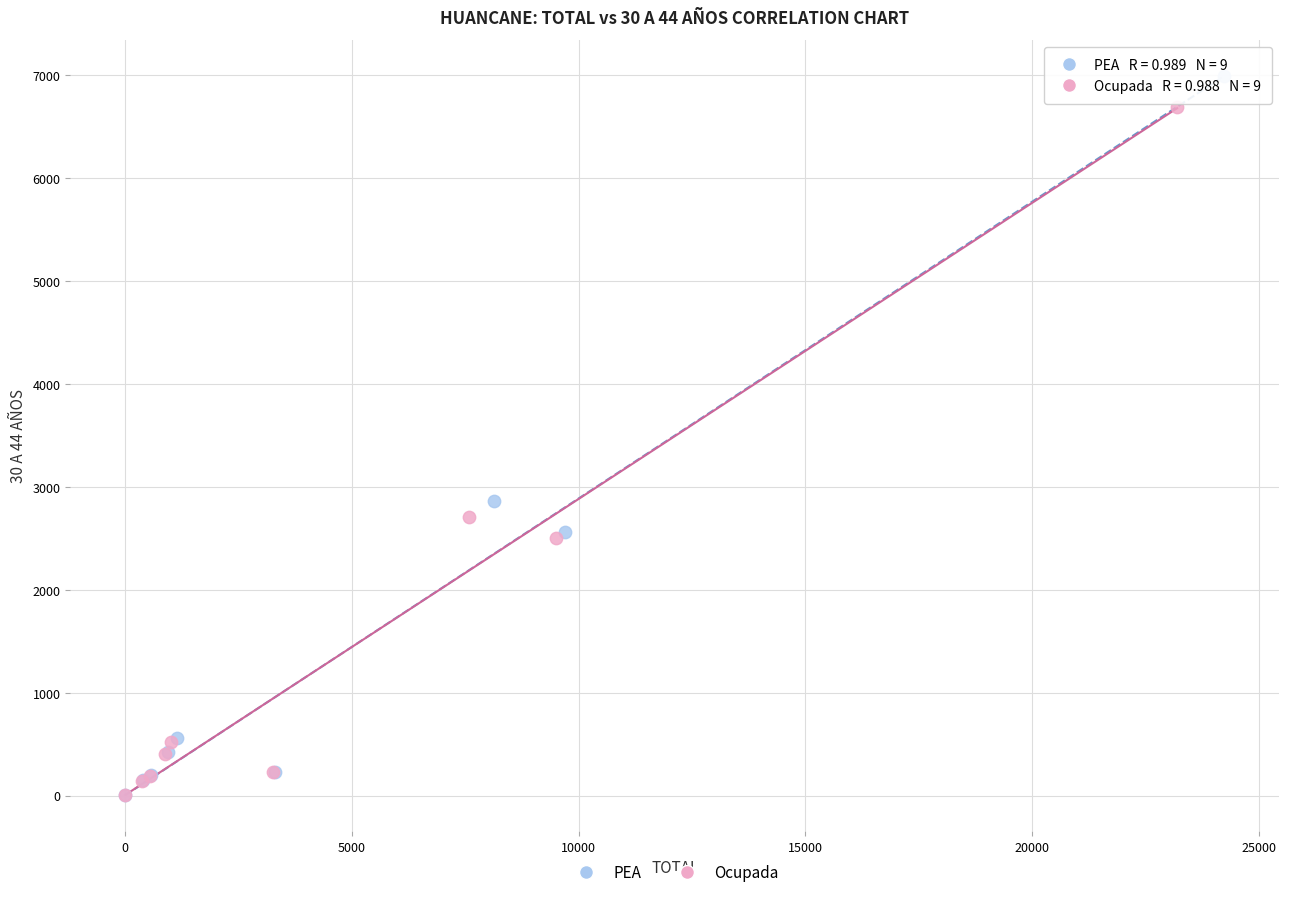

Which series has the widest spread of Y values?

PEA